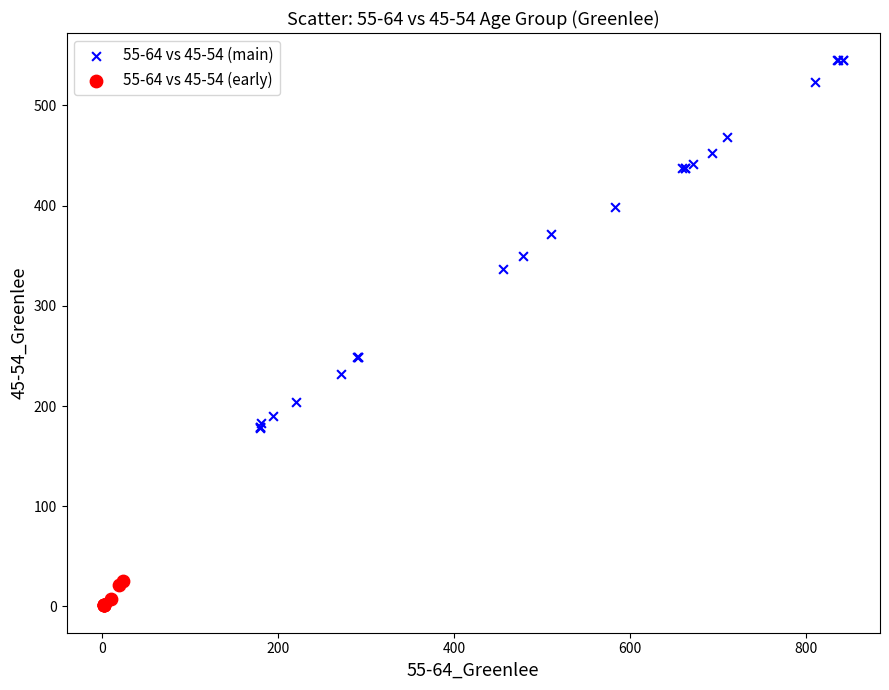

Which series has the widest spread of Y values?

55-64 vs 45-54 (main)